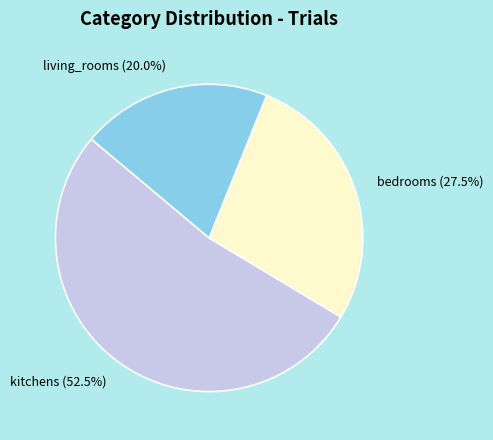

Which category has the smallest portion of the pie?

living_rooms